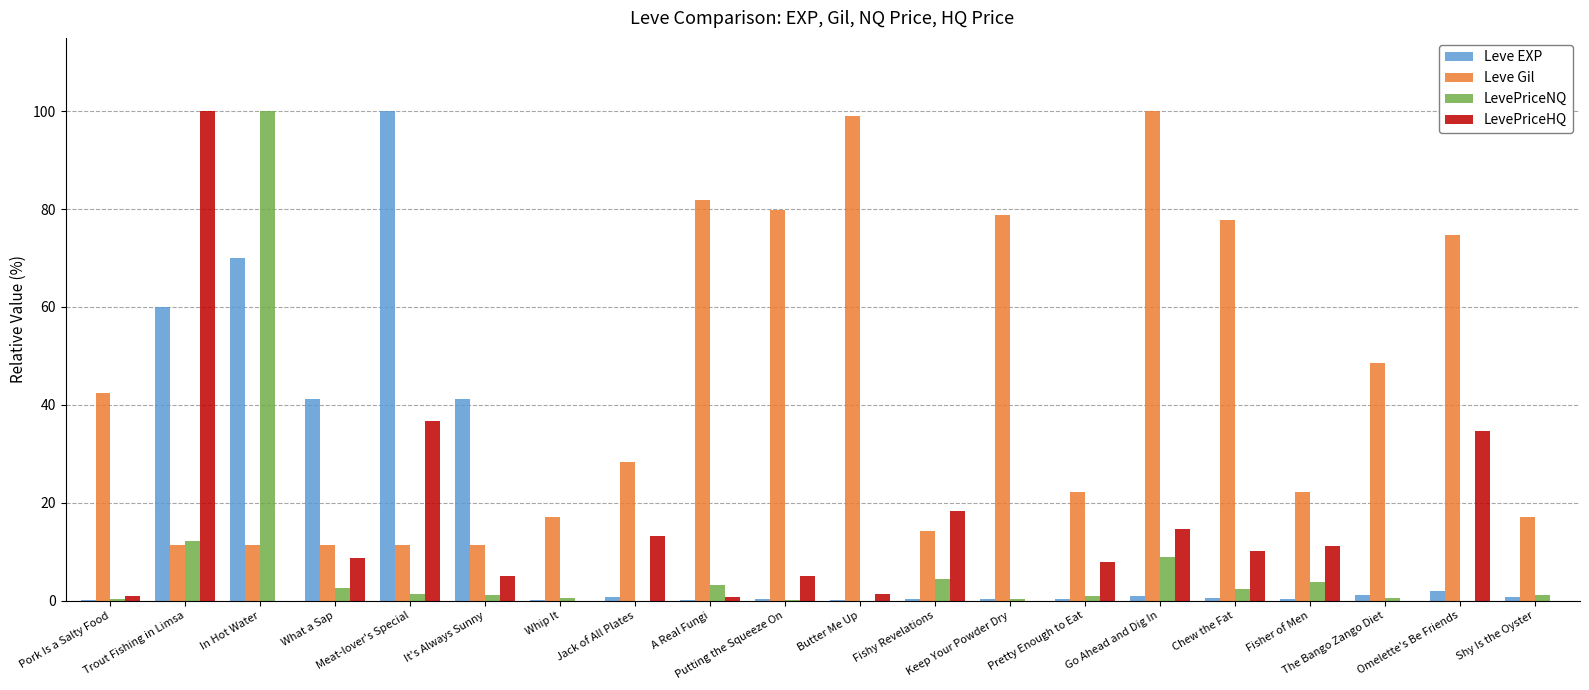

Which series has the largest total across all categories?

Leve Gil